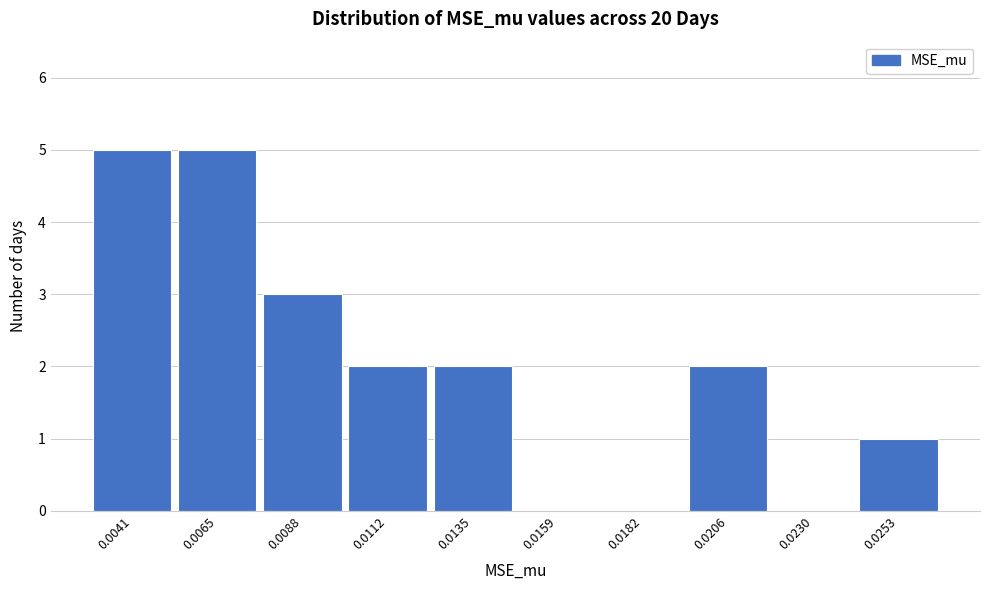

Reading left to right, what are all the values shown in this chart?

0.0041=5	0.0065=5	0.0088=3	0.0112=2	0.0135=2	0.0159=0	0.0182=0	0.0206=2	0.0230=0	0.0253=1